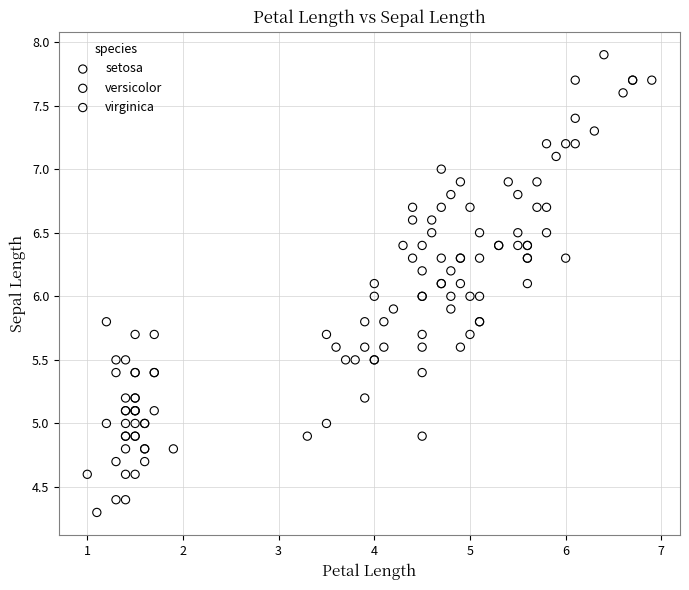

What are all the series names shown in the legend?

setosa, versicolor, virginica